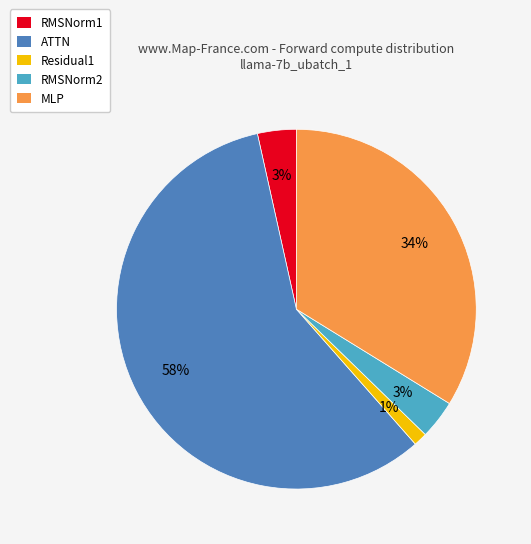

To the nearest percent, what is the average slice percentage?

20%